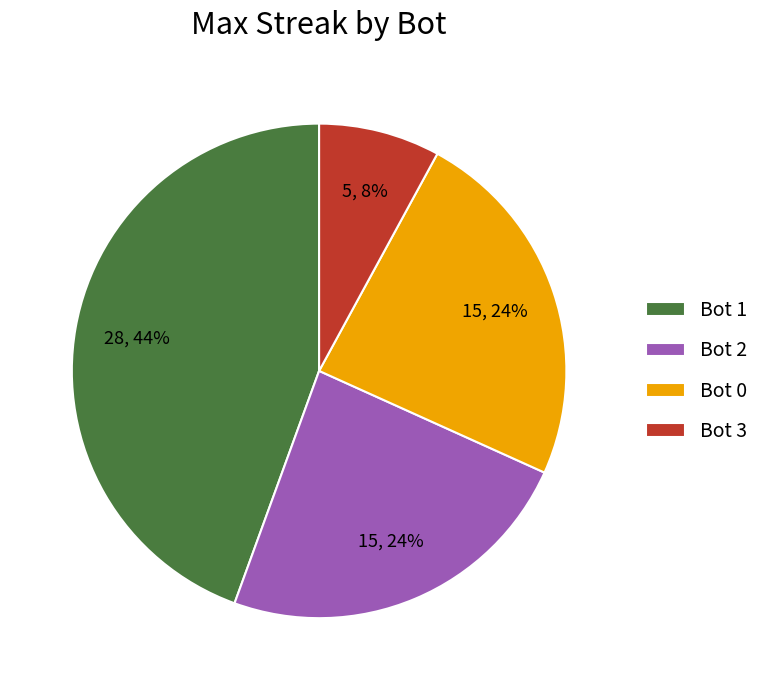

Is it true that Bot 3 is 8% of the pie?

True